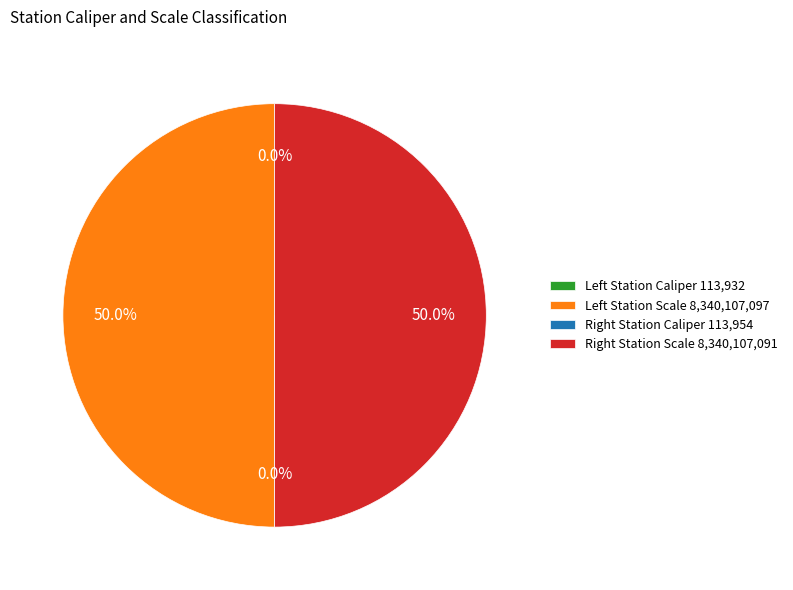

Rank the categories by value from lowest to highest.

Left Station Caliper, Right Station Caliper, Right Station Scale, Left Station Scale